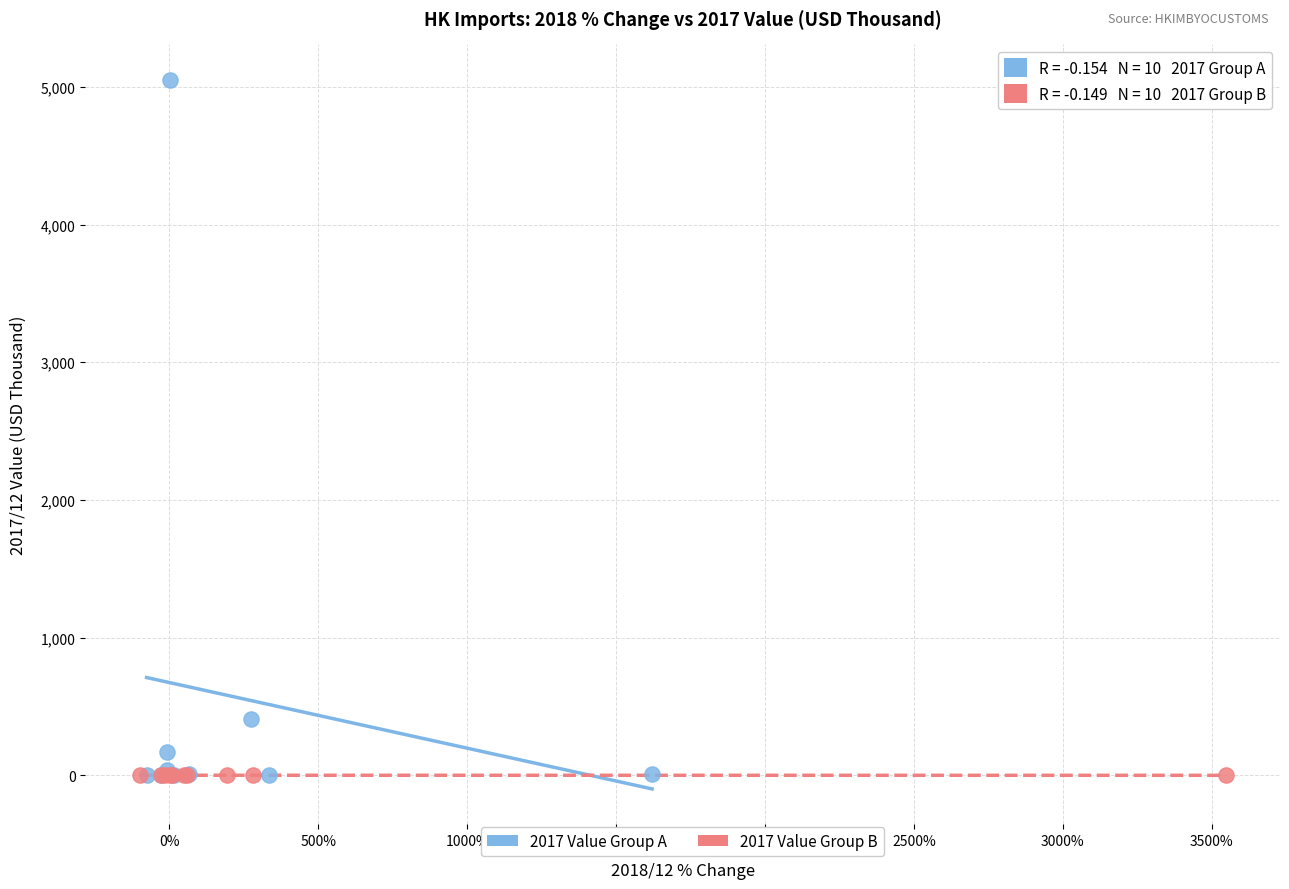

Which series has the widest spread of Y values?

2017 Value Group A